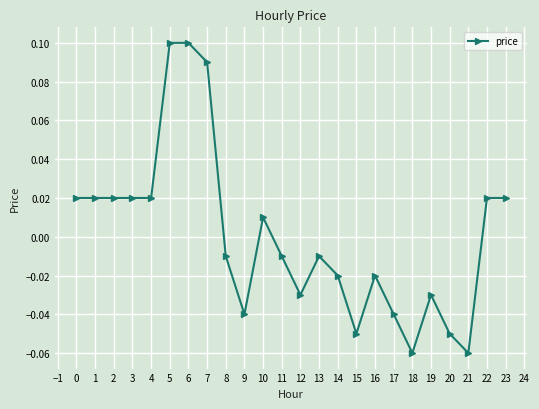

How many negative values are there?

13